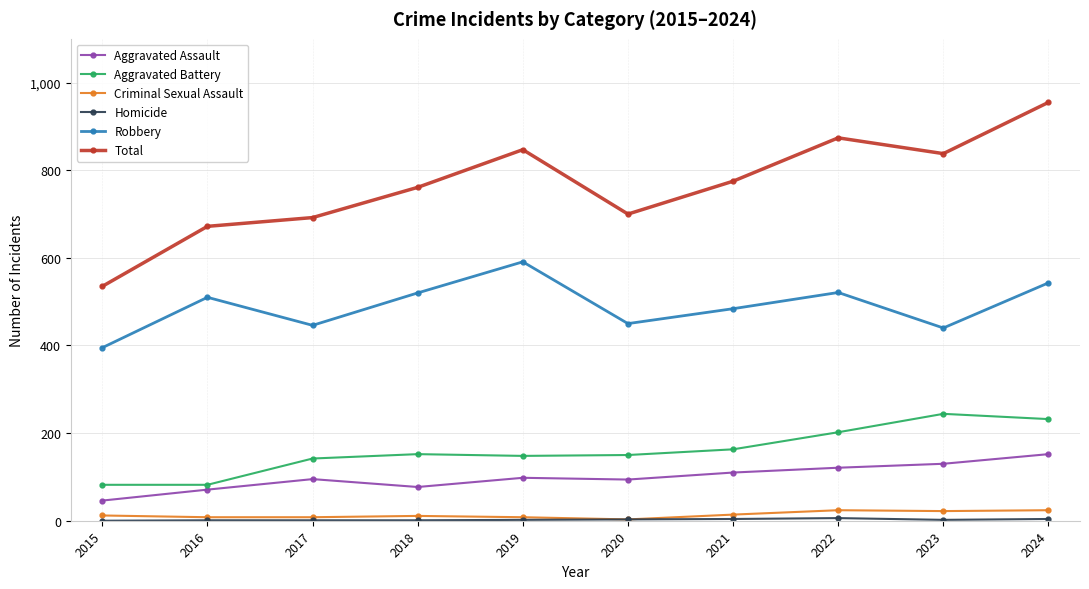

Count the number of data series in this chart.

6